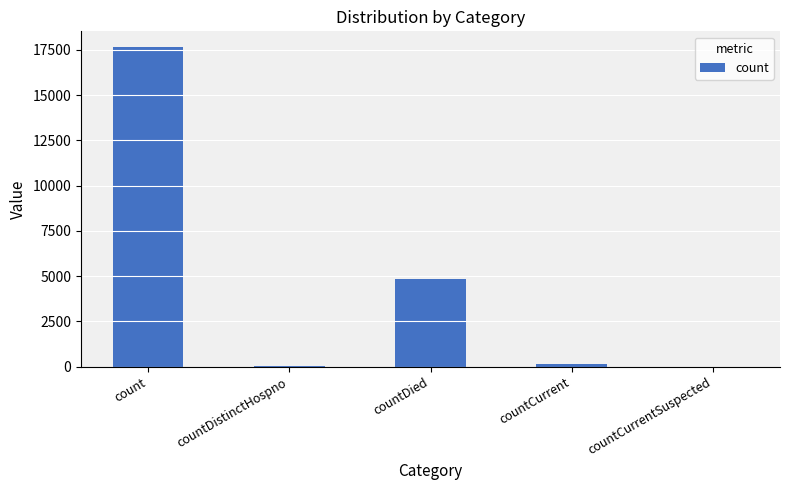

What is the maximum value shown in the chart?

17637